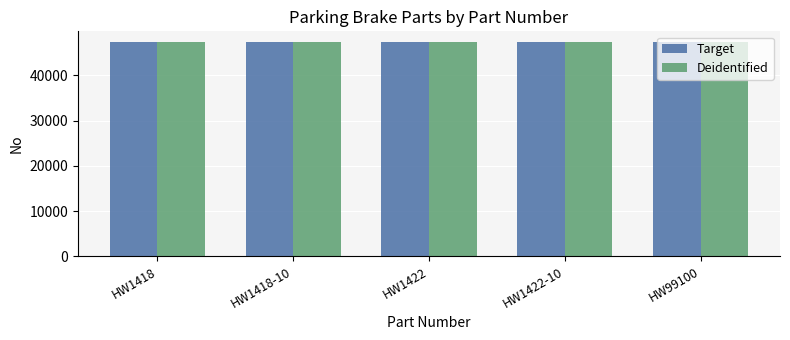

What is the maximum value shown in the chart?

47375